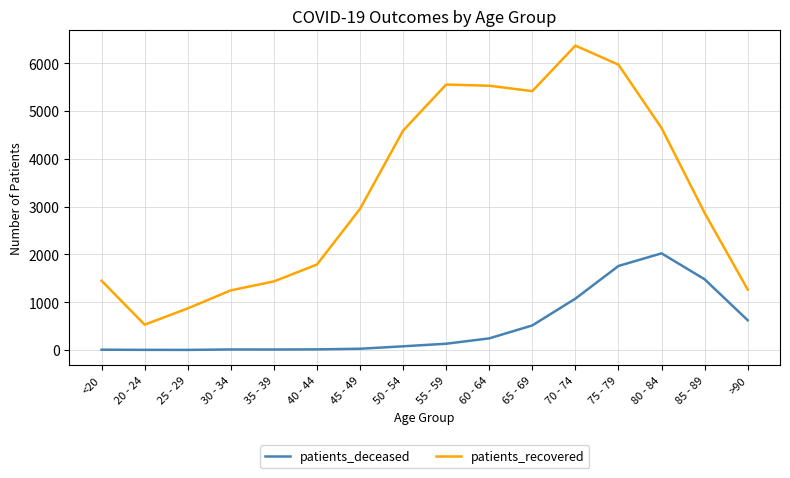

What is the average value of the patients_deceased series?

499